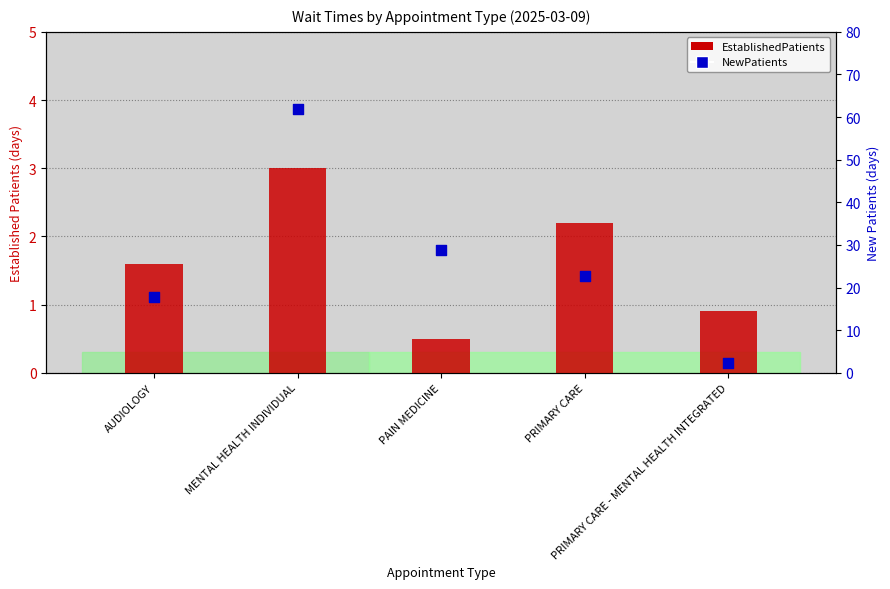

What is the total value across all series at PRIMARY CARE - MENTAL HEALTH INTEGRATED?

3.3